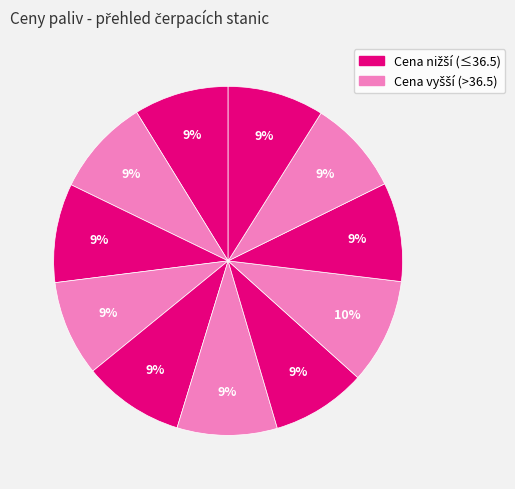

Count the number of slices in the pie.

11